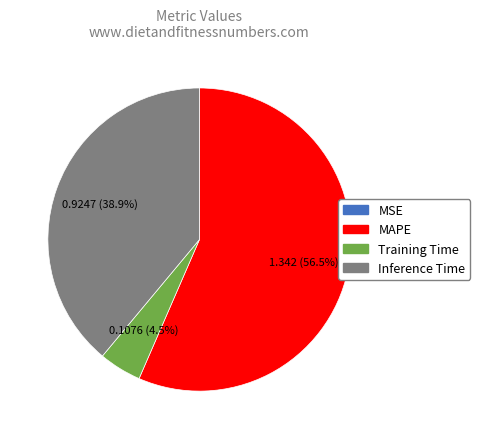

Which slice is the largest?

MAPE